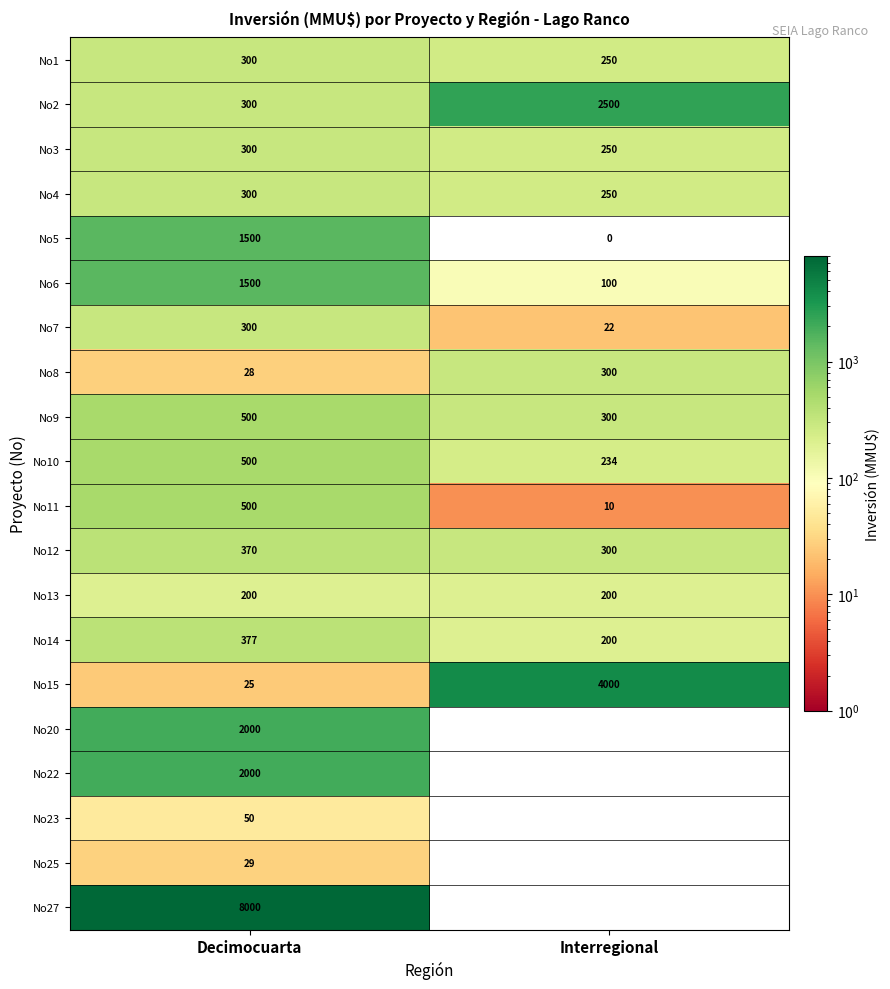

At which label does No11 reach its peak?

Decimocuarta